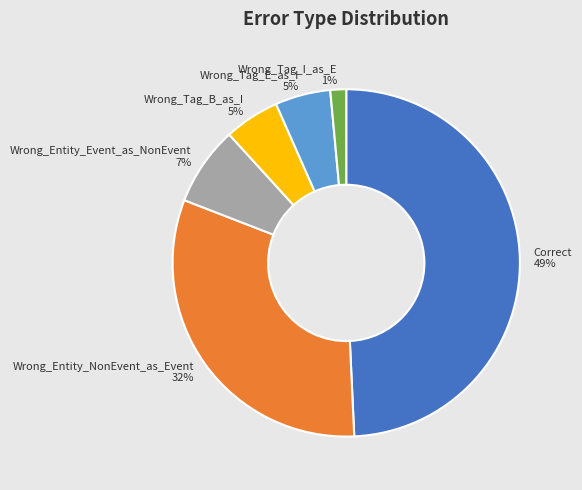

How many segments does this pie chart have?

6